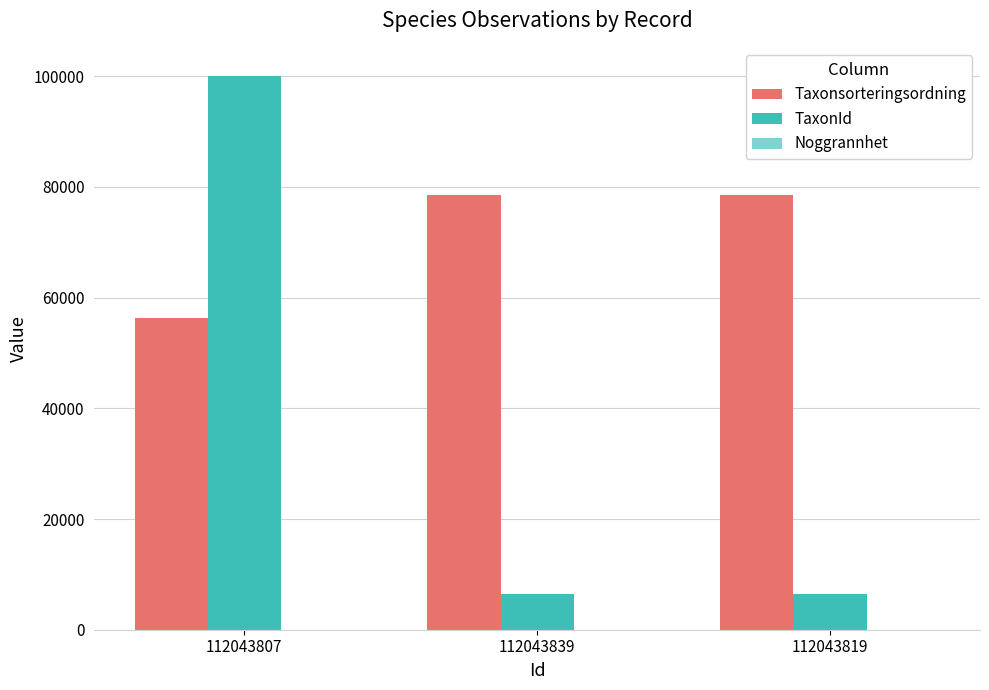

Which series changed the most between 112043807 and 112043839?

TaxonId